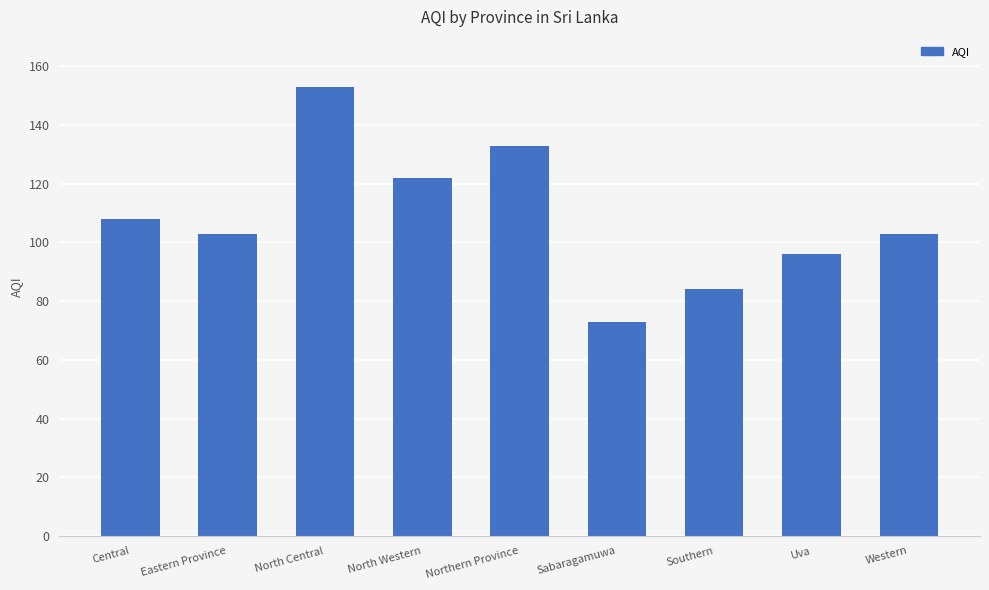

The chart shows a value of 122 at North Western. True or false?

True